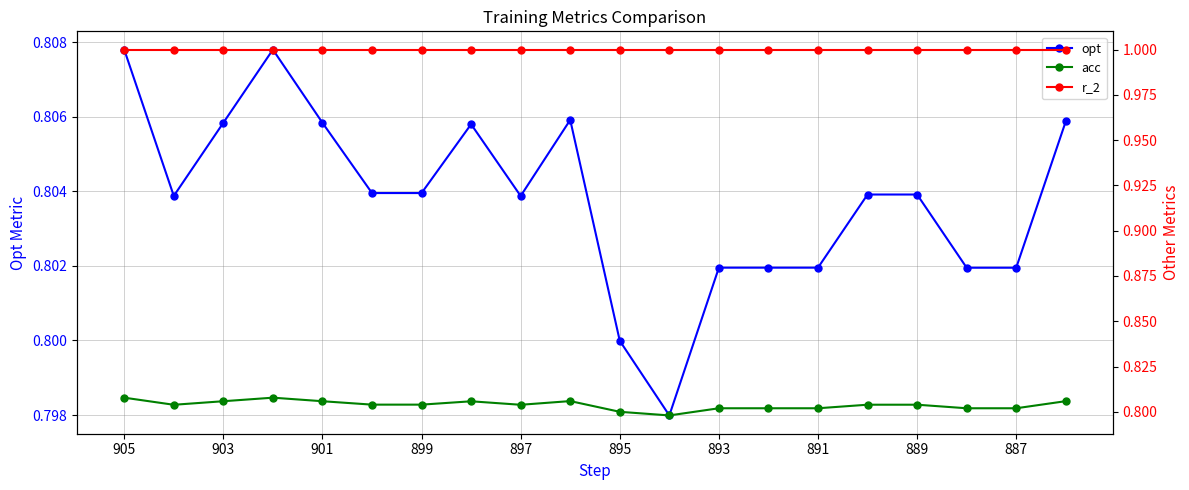

How many opt values are between 0 and 1?

20